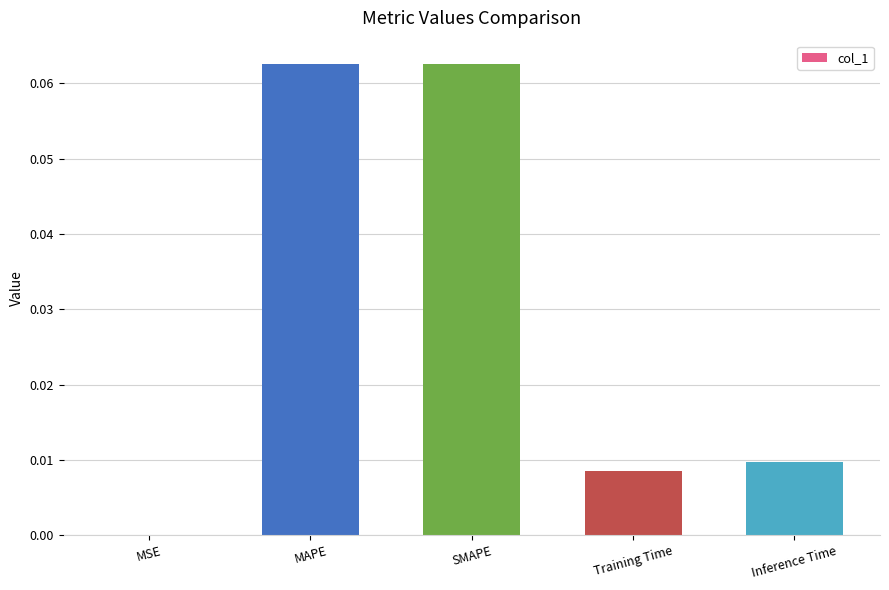

Is it true that the value at Training Time is 0.0?

True